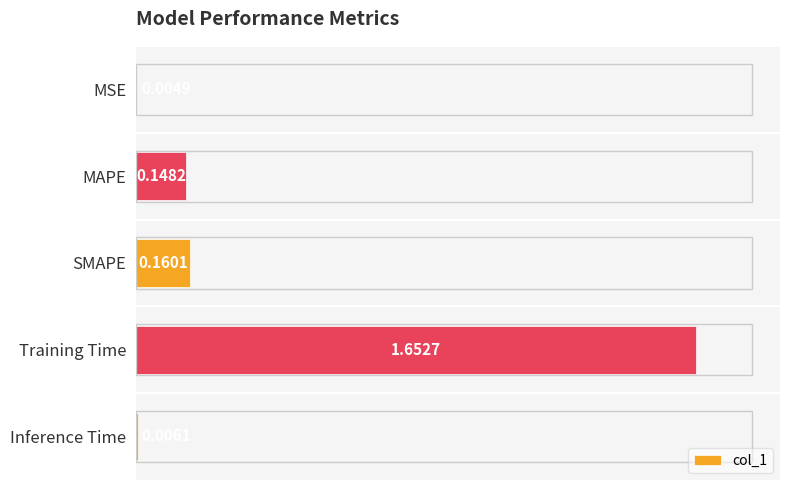

Where is the data nearest to the value 0?

MSE